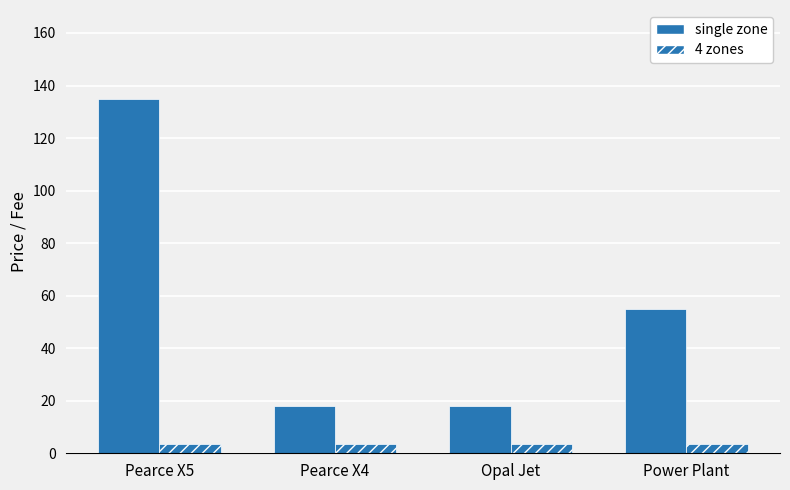

The 4 zones series shows 4.9 at Power Plant. True or false?

False